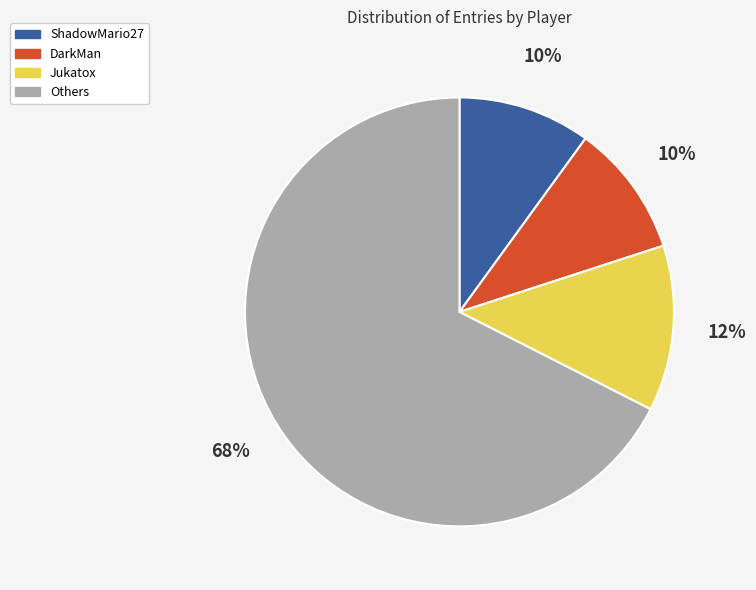

The ShadowMario27 slice represents 25% of the pie. True or false?

False